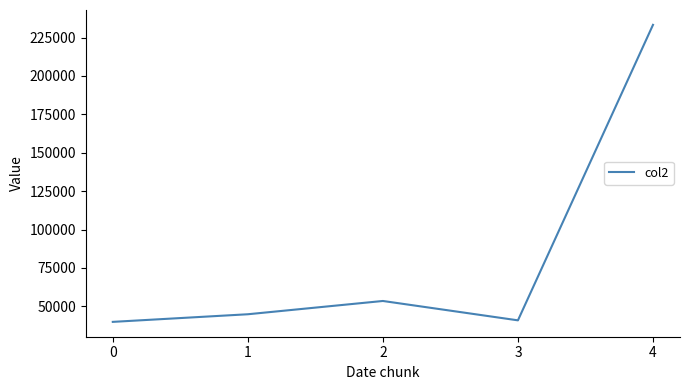

Which label corresponds to the largest value in the chart?

4